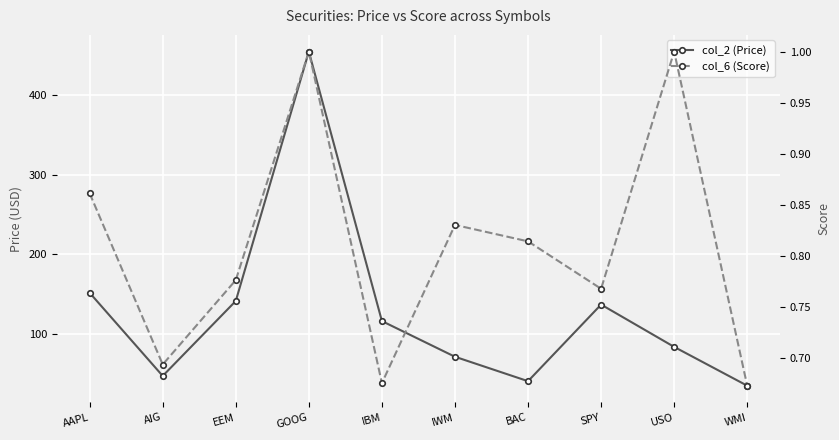

In col_6 (Score), how many points are higher than both neighbors (excluding endpoints)?

3